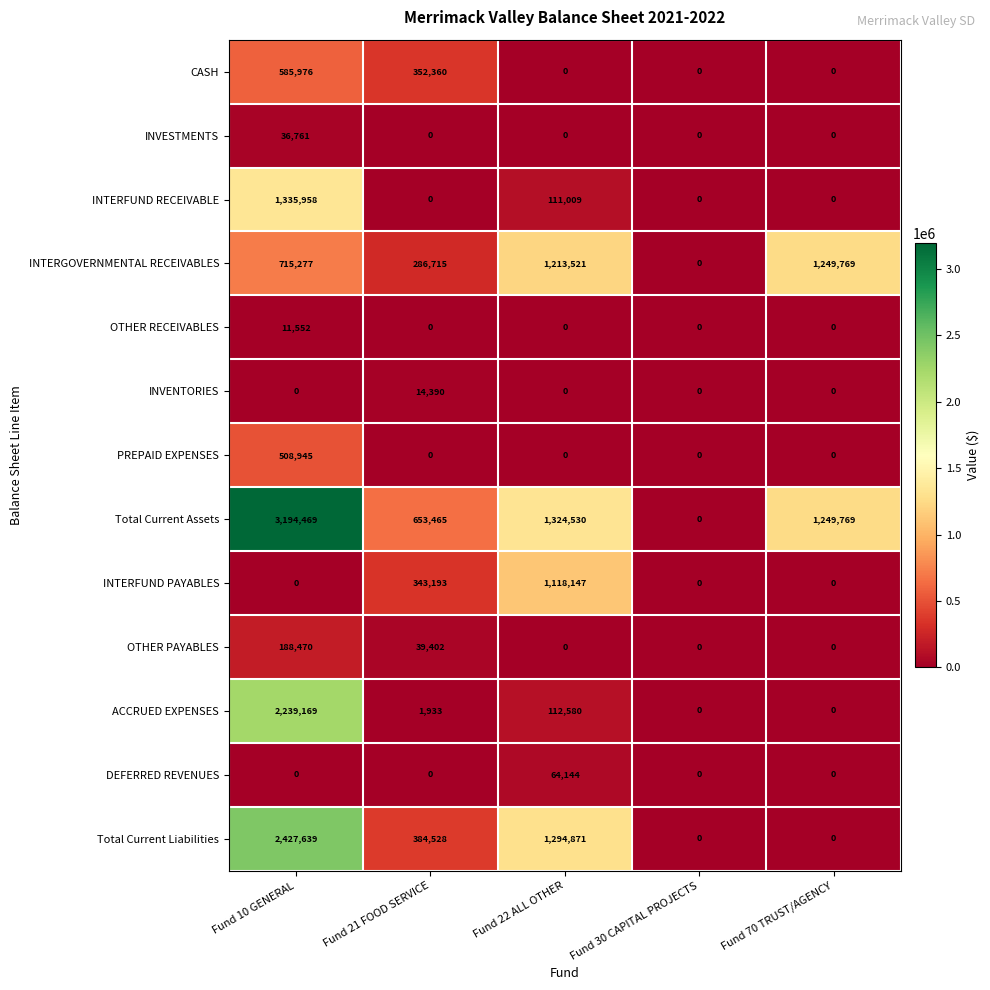

Rank the series by their maximum value, from highest to lowest.

Total Current Assets, Total Current Liabilities, ACCRUED EXPENSES, INTERFUND RECEIVABLE, INTERGOVERNMENTAL RECEIVABLES, INTERFUND PAYABLES, CASH, PREPAID EXPENSES, OTHER PAYABLES, DEFERRED REVENUES, INVESTMENTS, INVENTORIES, OTHER RECEIVABLES